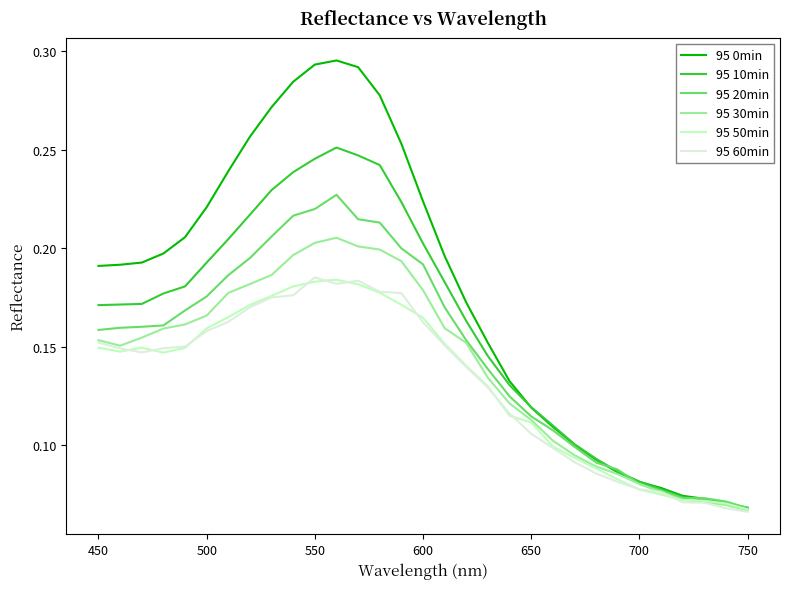

Which series has the largest total across all categories?

95 0min